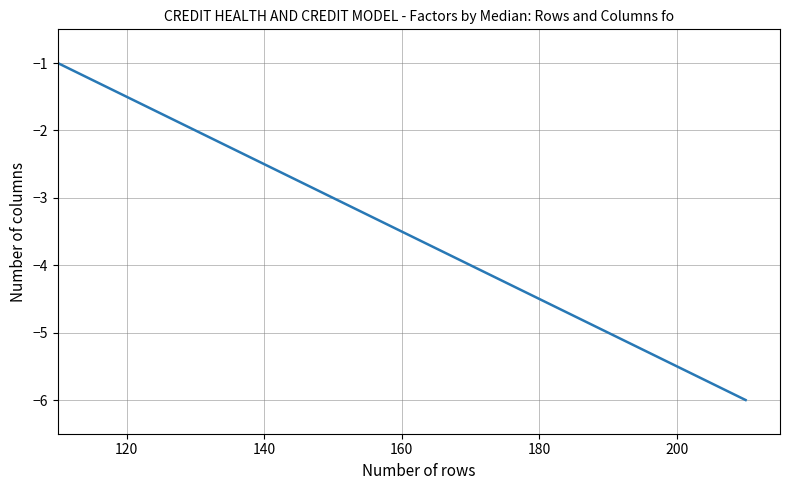

What is the minimum value shown in the chart?

-6.0